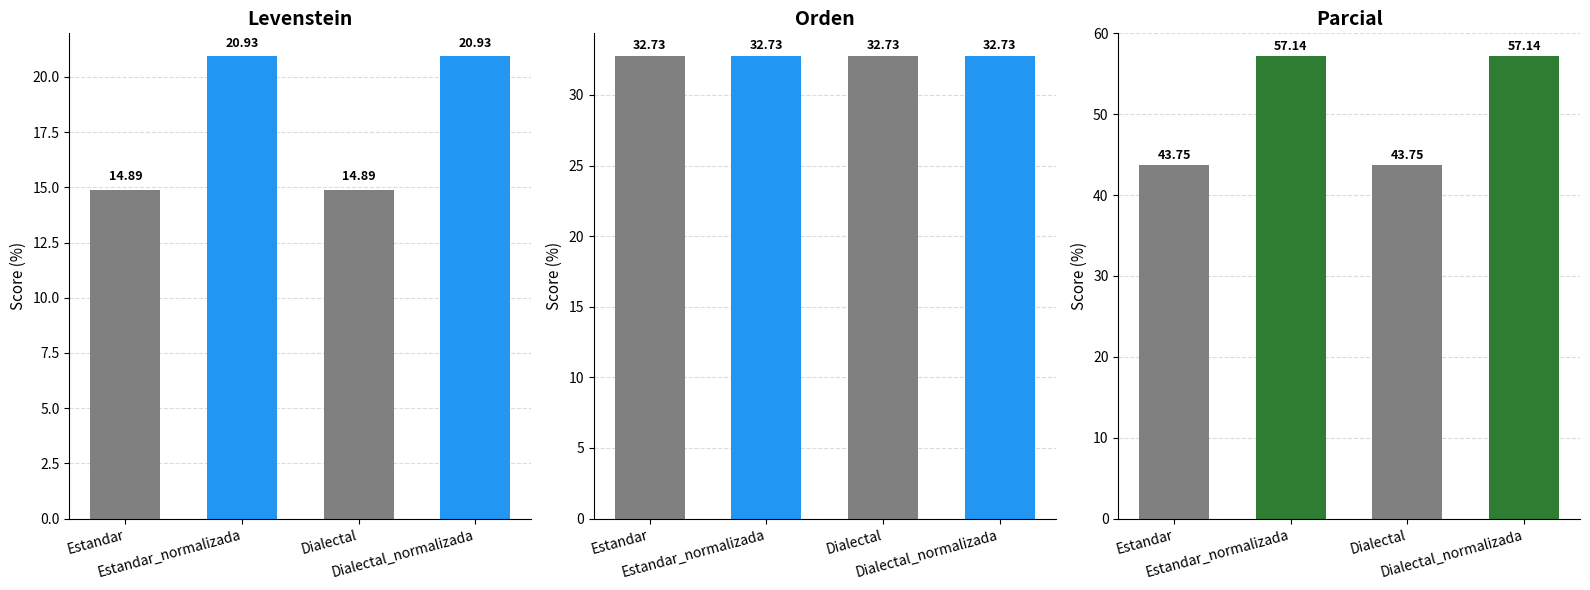

What are all the series names shown in the legend?

Levenstein, Orden, Parcial